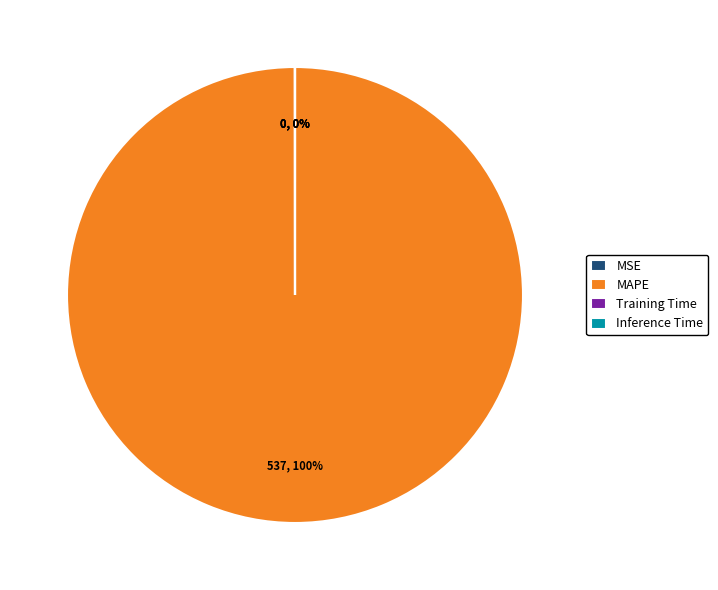

To the nearest percent, what is the difference between the largest and smallest slice percentages?

100%